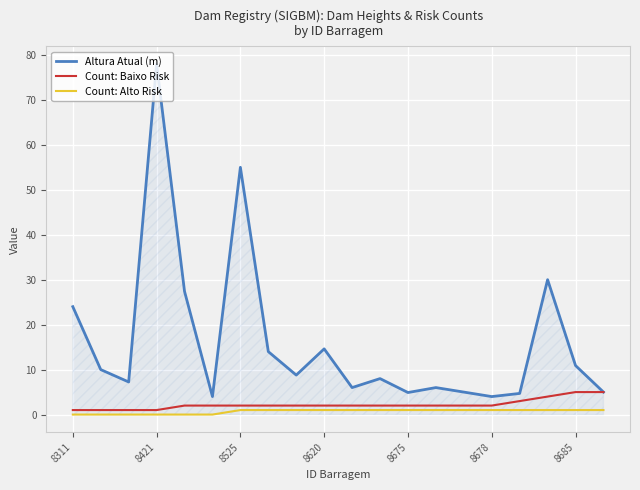

Rank the series by their maximum value, from highest to lowest.

Altura Atual (m), Count: Baixo Risk, Count: Alto Risk